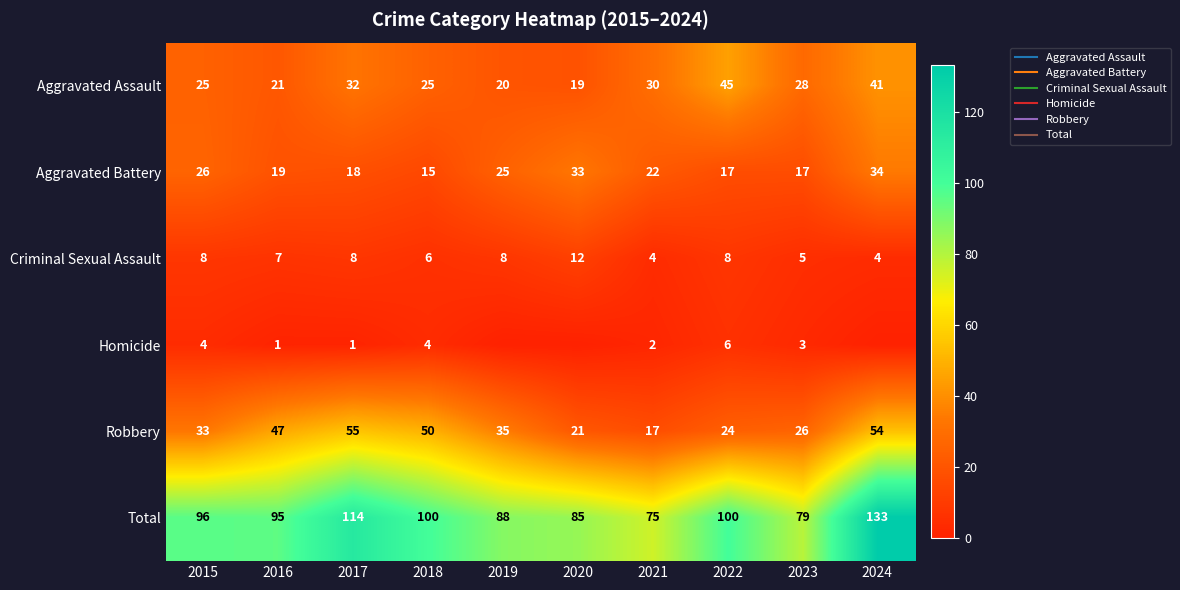

Which series changed the most between 2019 and 2022?

Aggravated Assault